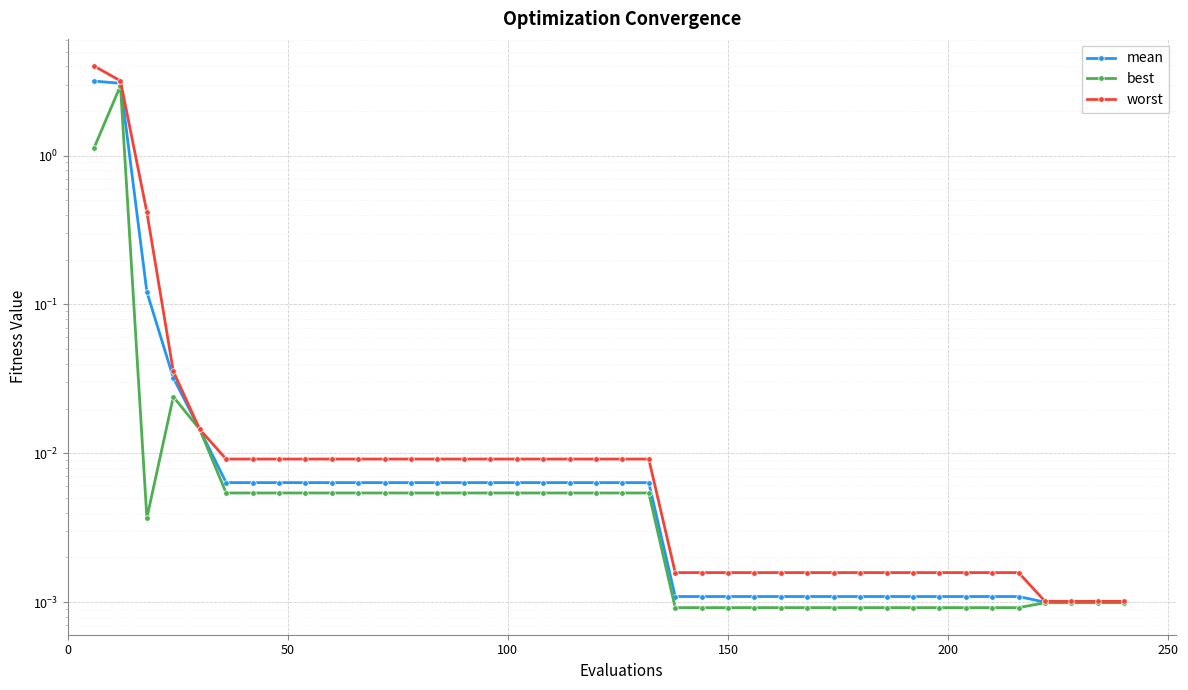

True or false: mean and worst intersect in this chart.

False